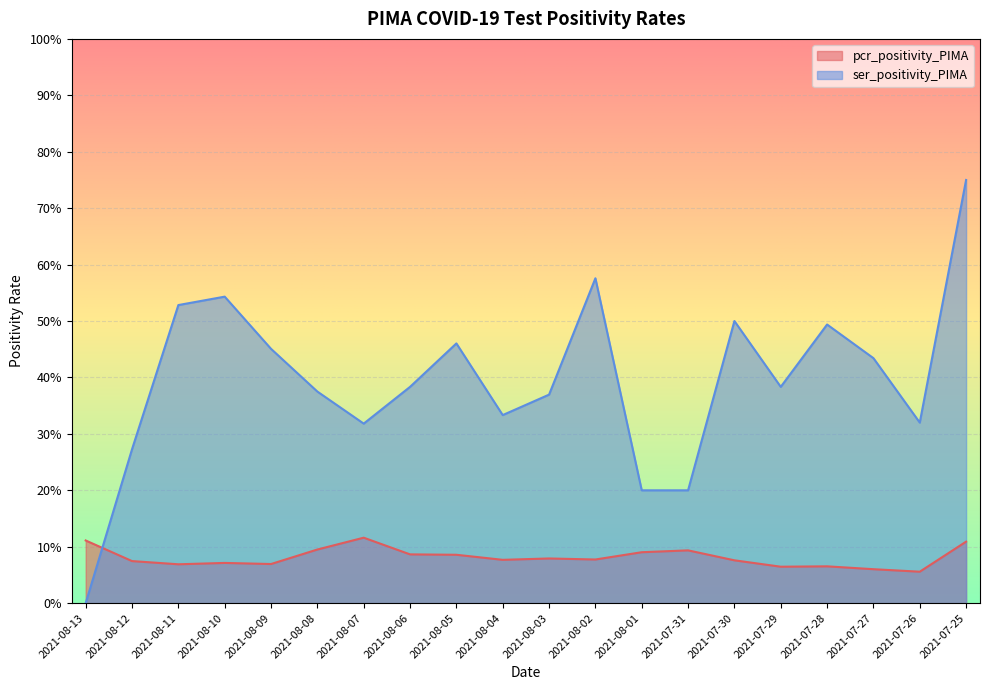

What is the sum of the ser_positivity_PIMA values at 2021-07-30 and 2021-08-08?

0.9